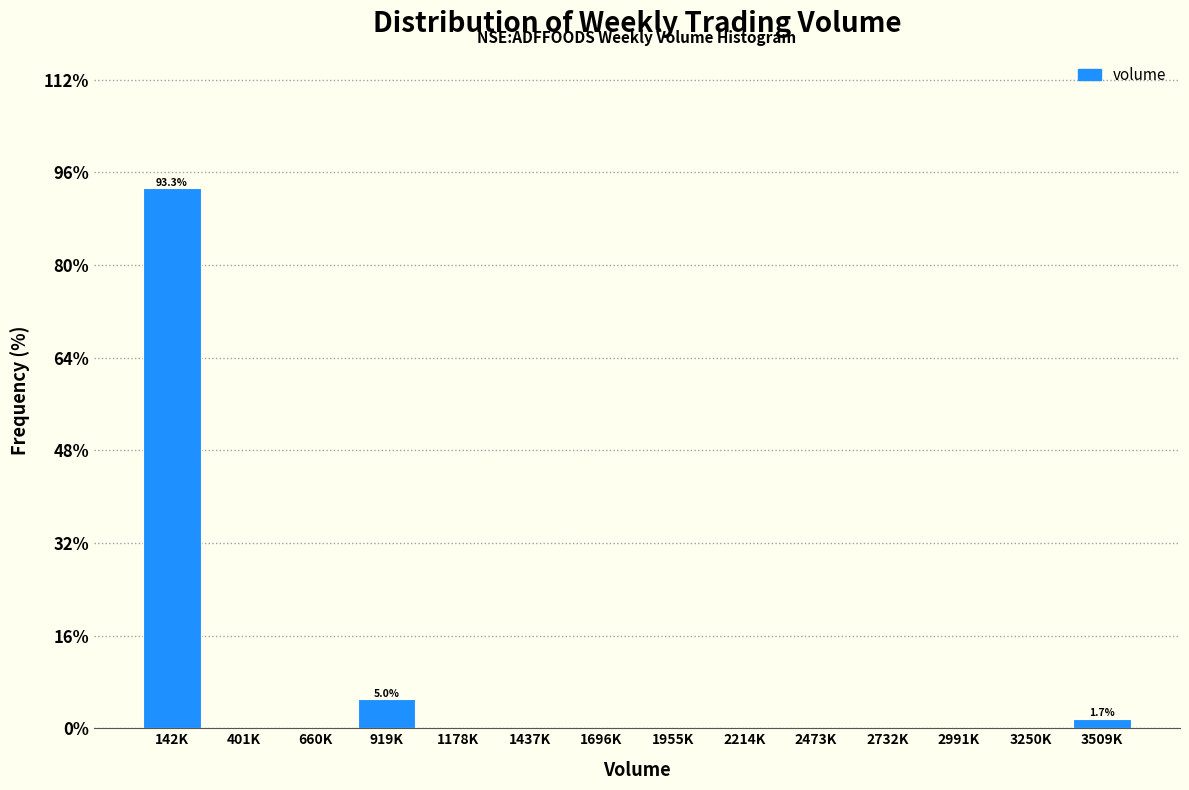

Reading left to right, extract all data points from this chart.

142K=93.3	401K=0.0	660K=0.0	919K=5.0	1178K=0.0	1437K=0.0	1696K=0.0	1955K=0.0	2214K=0.0	2473K=0.0	2732K=0.0	2991K=0.0	3250K=0.0	3509K=1.7